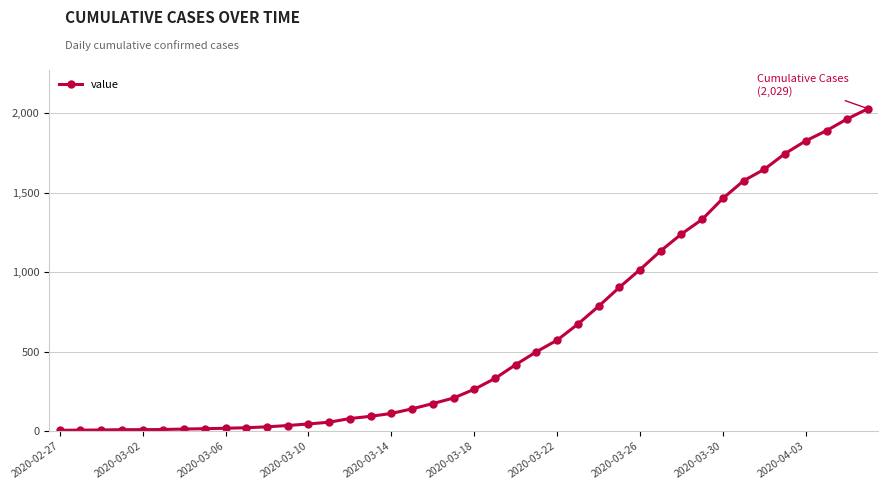

What is the maximum value shown in the chart?

2029